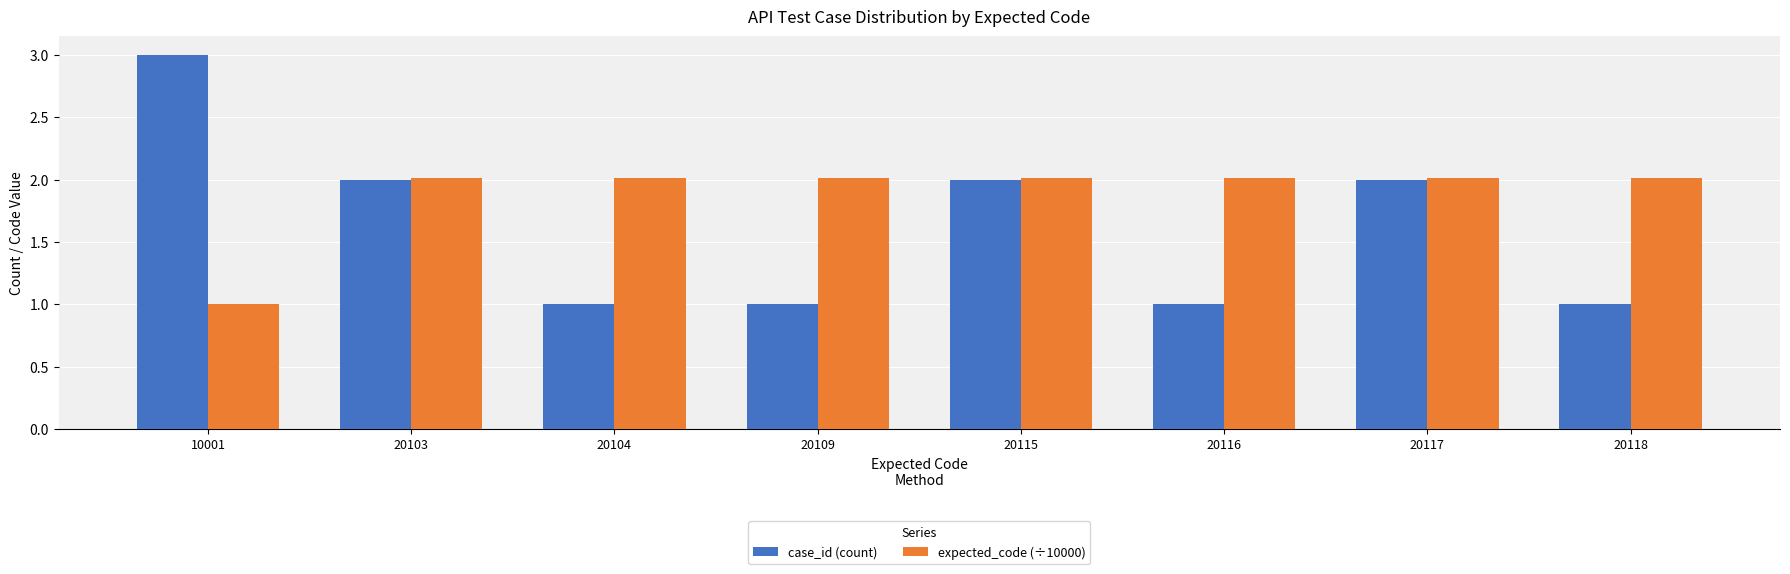

What is the value of the case_id (count) bar at the 3rd from the left?

1.0